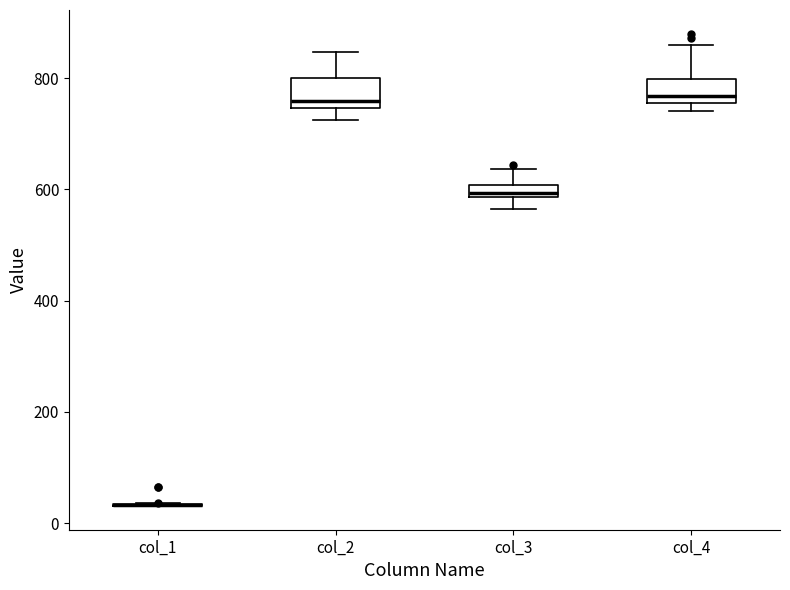

Where does the lower whisker of the box for col_3 end on the y-axis? The values are not printed on the chart, so give them approximately, as read against the axis.

560